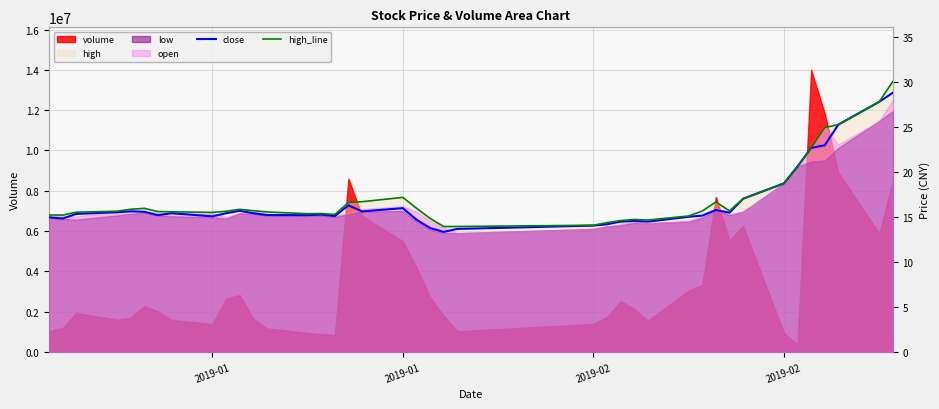

What is the smallest value displayed?

13.4